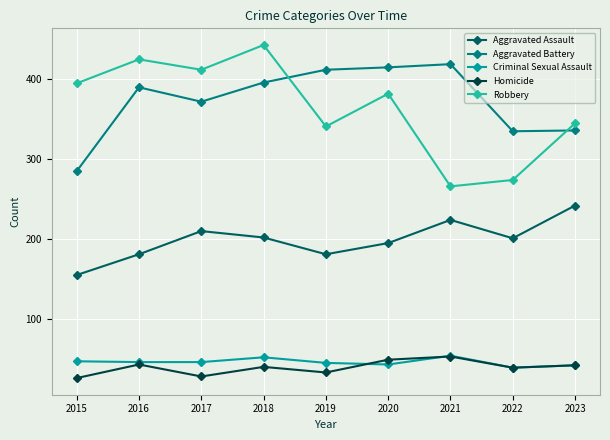

Is the value of Aggravated Battery at 2023 greater than the value of Aggravated Assault at 2015?

Yes